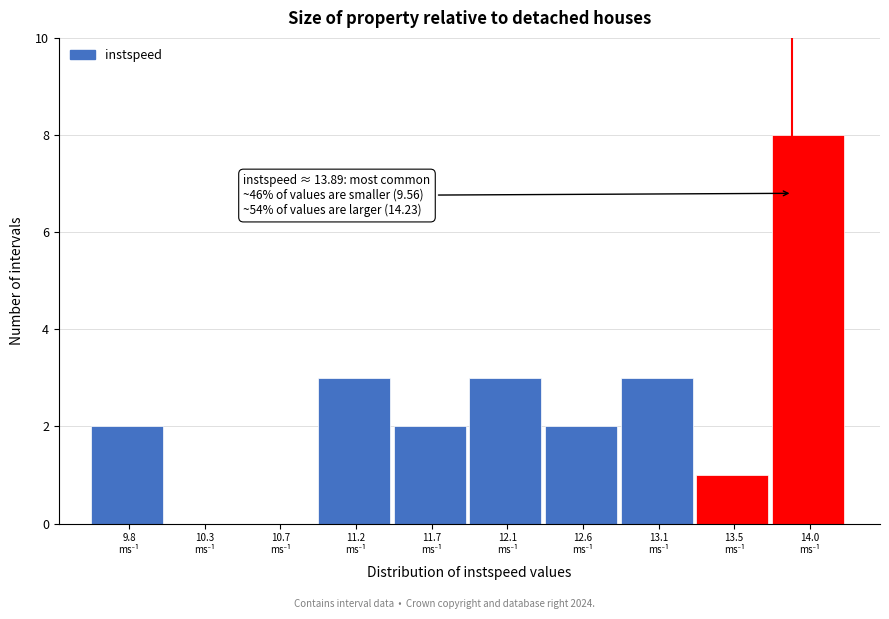

Which range on the x-axis has the tallest bar?

13.75 to 14.25